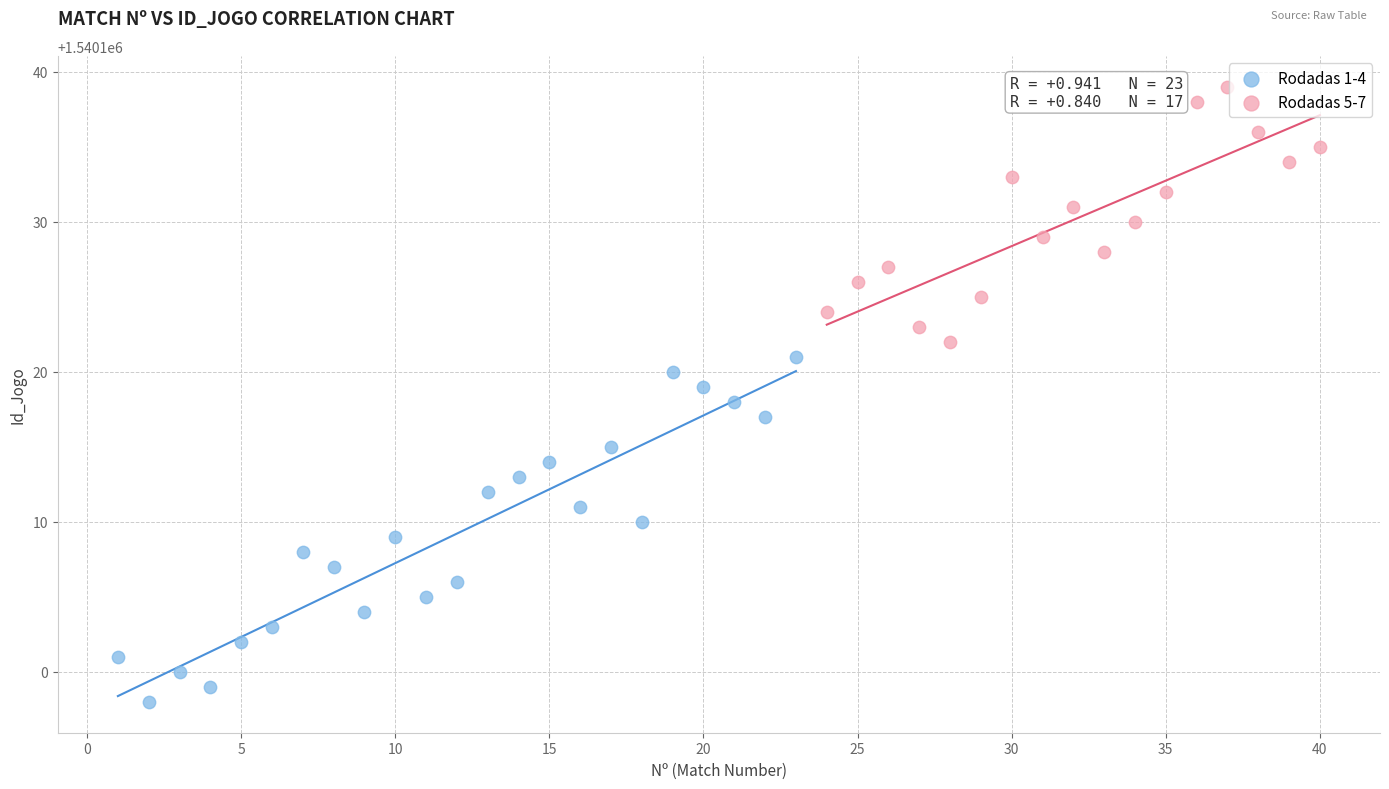

Which series contains the highest Y value?

Rodadas 5-7